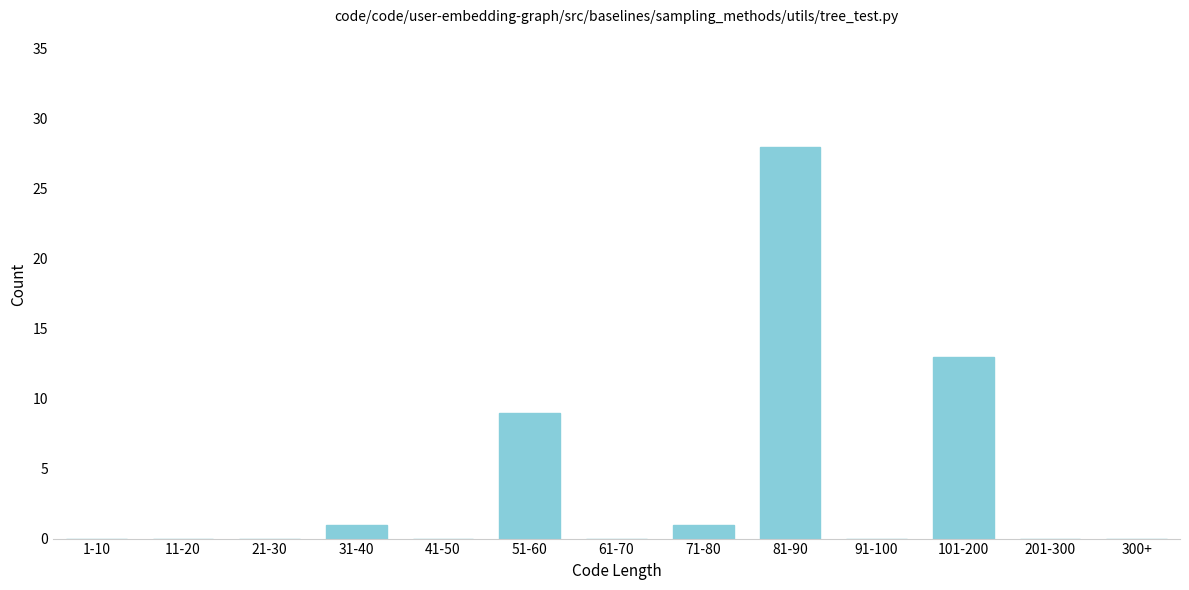

Reading left to right, list all the values displayed in this chart.

1-10=0	11-20=0	21-30=0	31-40=1	41-50=0	51-60=9	61-70=0	71-80=1	81-90=28	91-100=0	101-200=13	201-300=0	300+=0